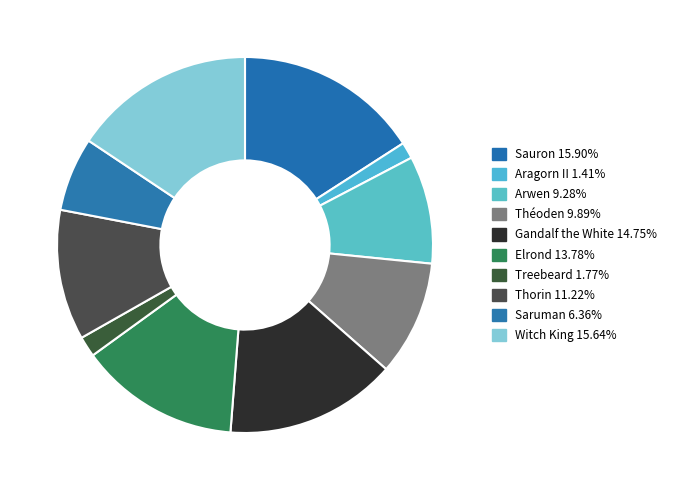

Is there any slice that represents more than half of the pie?

No